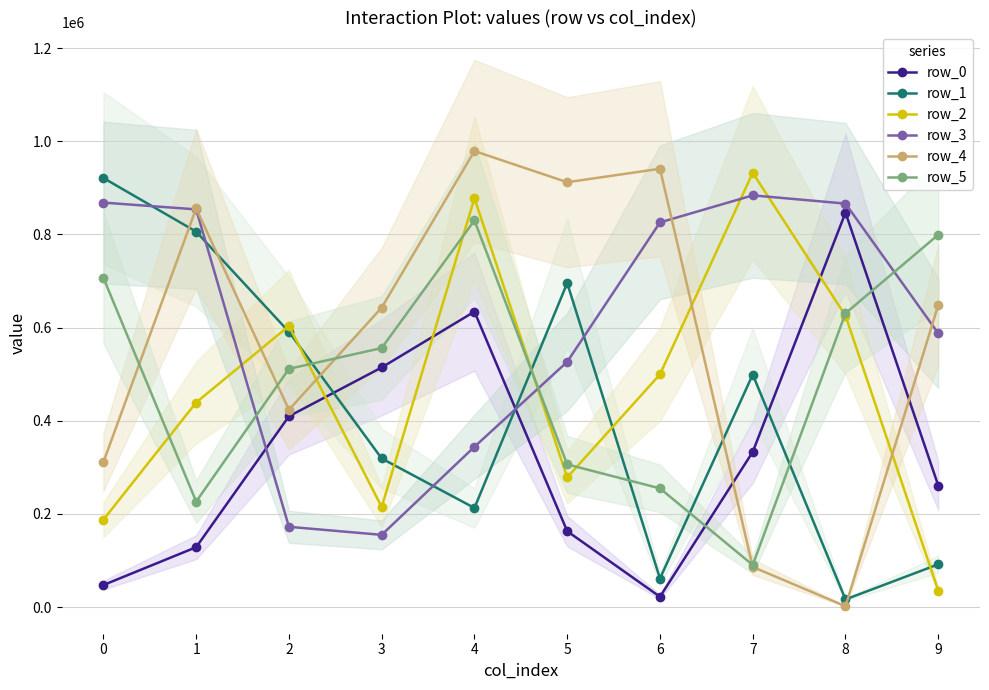

Where do row_5 and row_1 first cross each other?

2 and 3